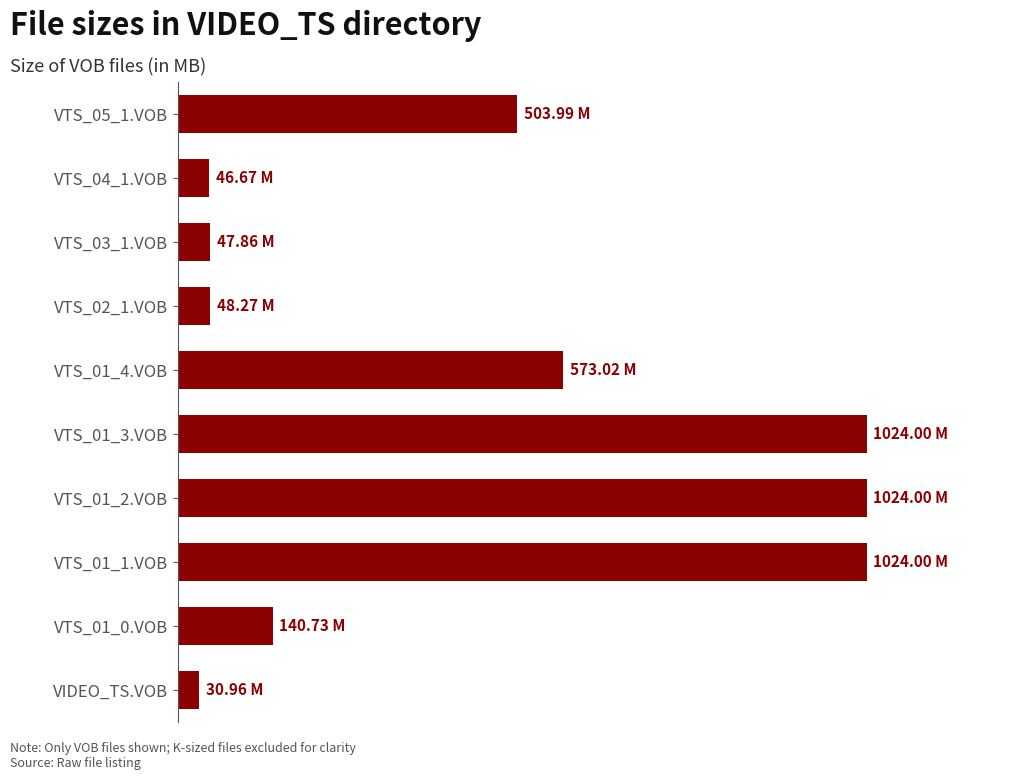

What is the sum of all values?

4463.5